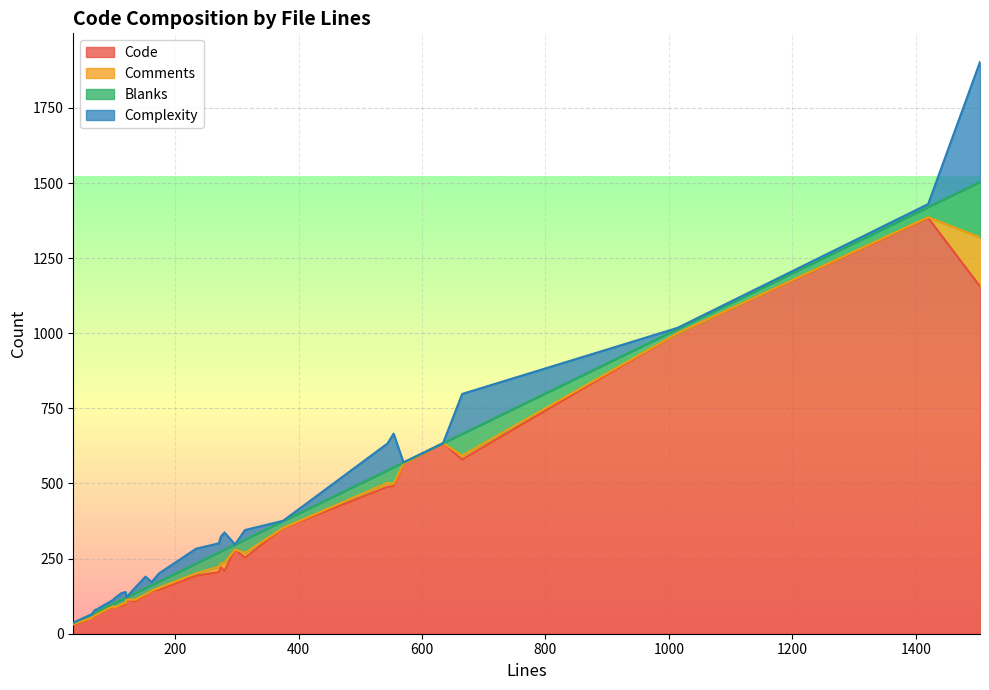

What is the spread (max minus min) of values at 162?

141